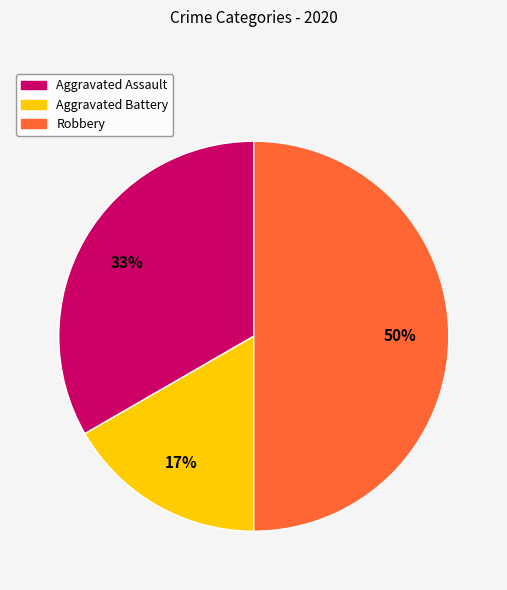

How many segments does this pie chart have?

3